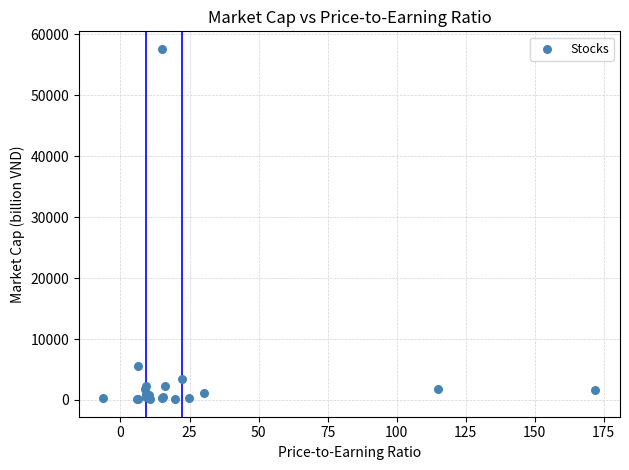

What Y value in the scatter plot is closest to 28864?

5555